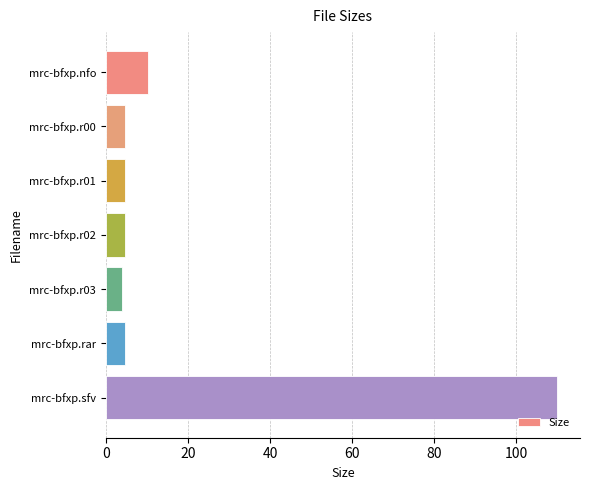

What is the difference between the maximum and minimum values?

106.0